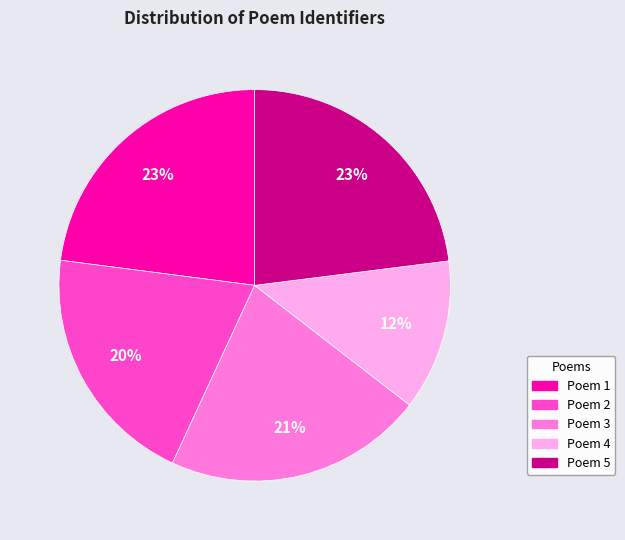

Does any single category account for the majority?

No